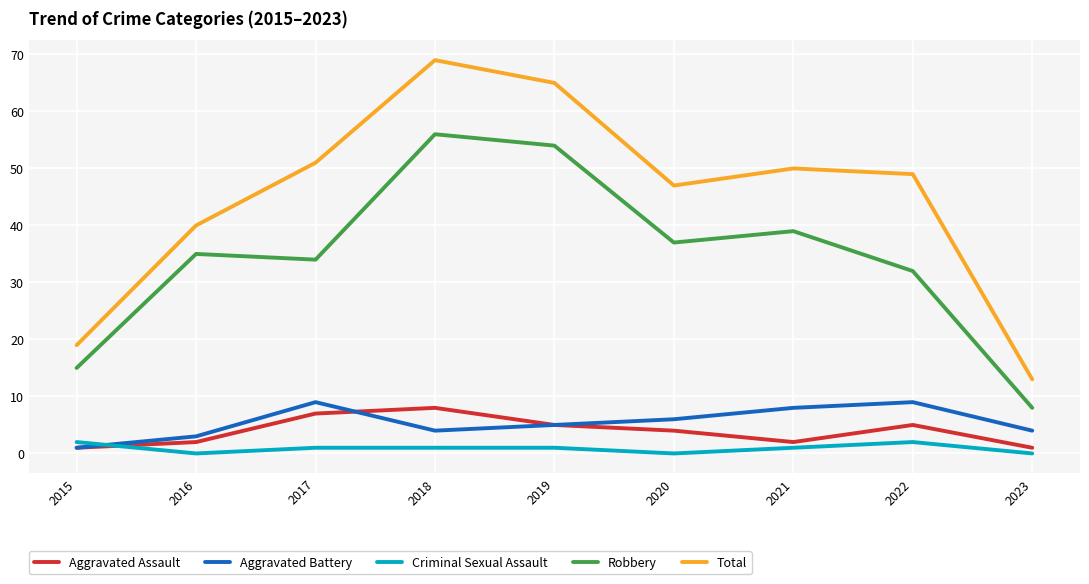

The Total series shows 121 at 2018. True or false?

False